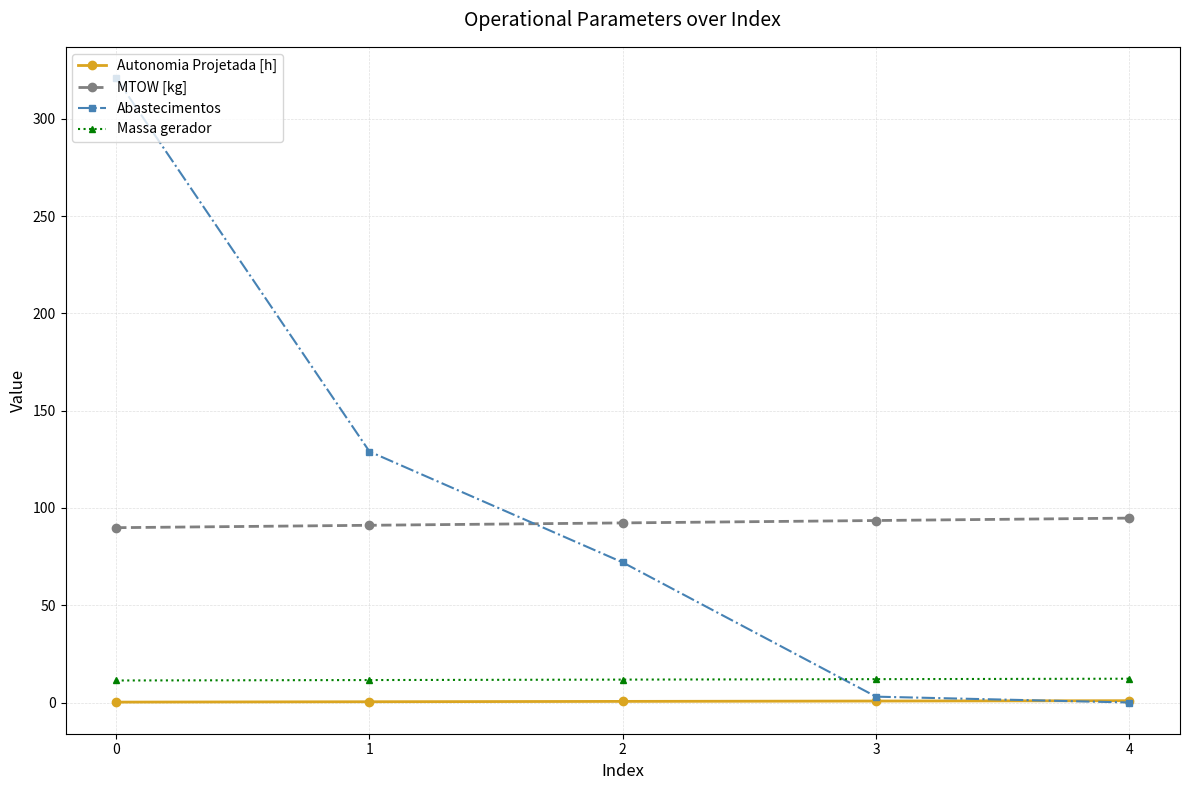

True or false: Massa gerador and Autonomia Projetada [h] cross at least once.

False